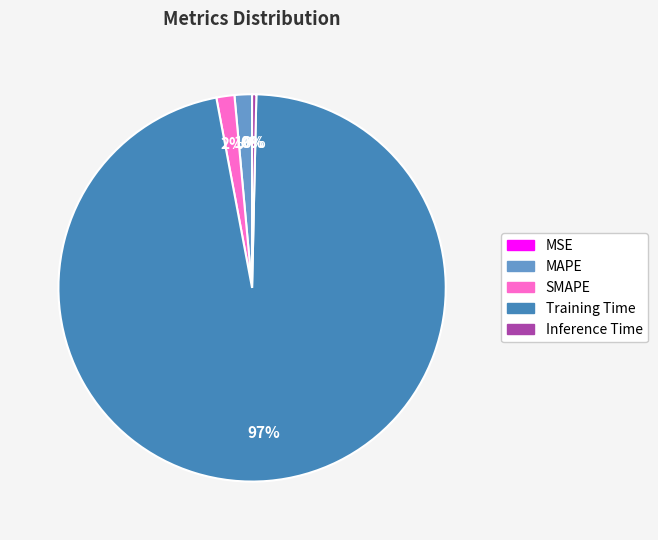

True or false: Inference Time accounts for 12% of the total.

False